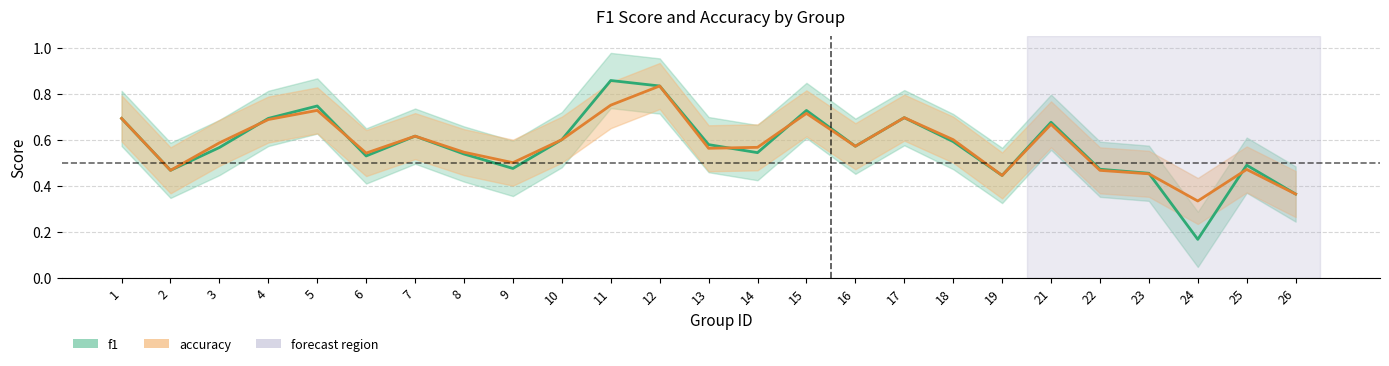

Rank the series at 10 from highest to lowest value.

f1, accuracy